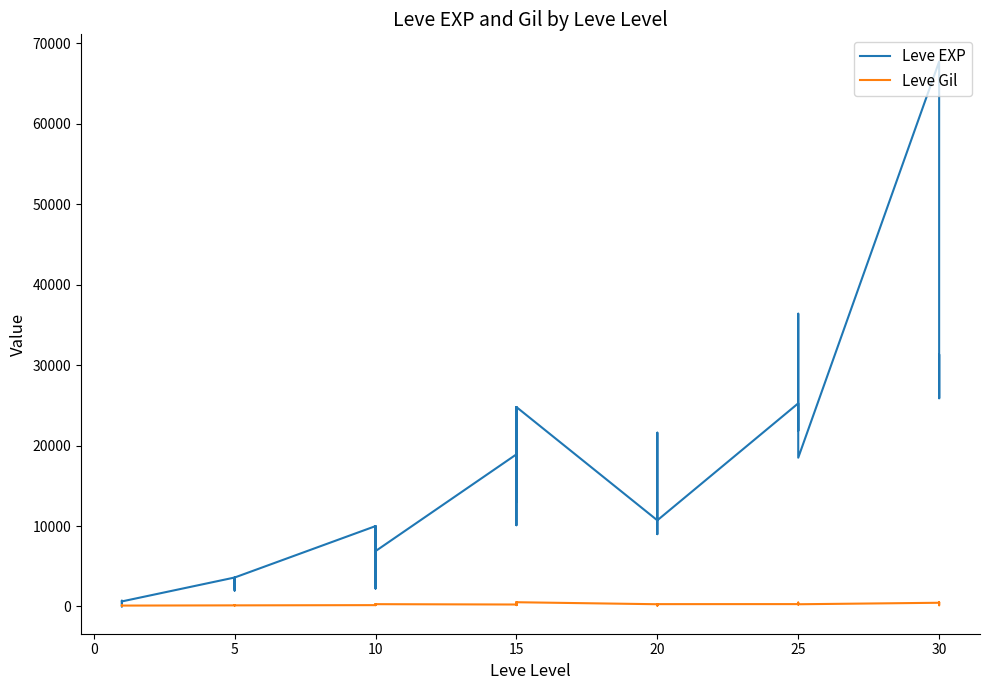

How many interior local peaks does the Leve Gil series have?

12